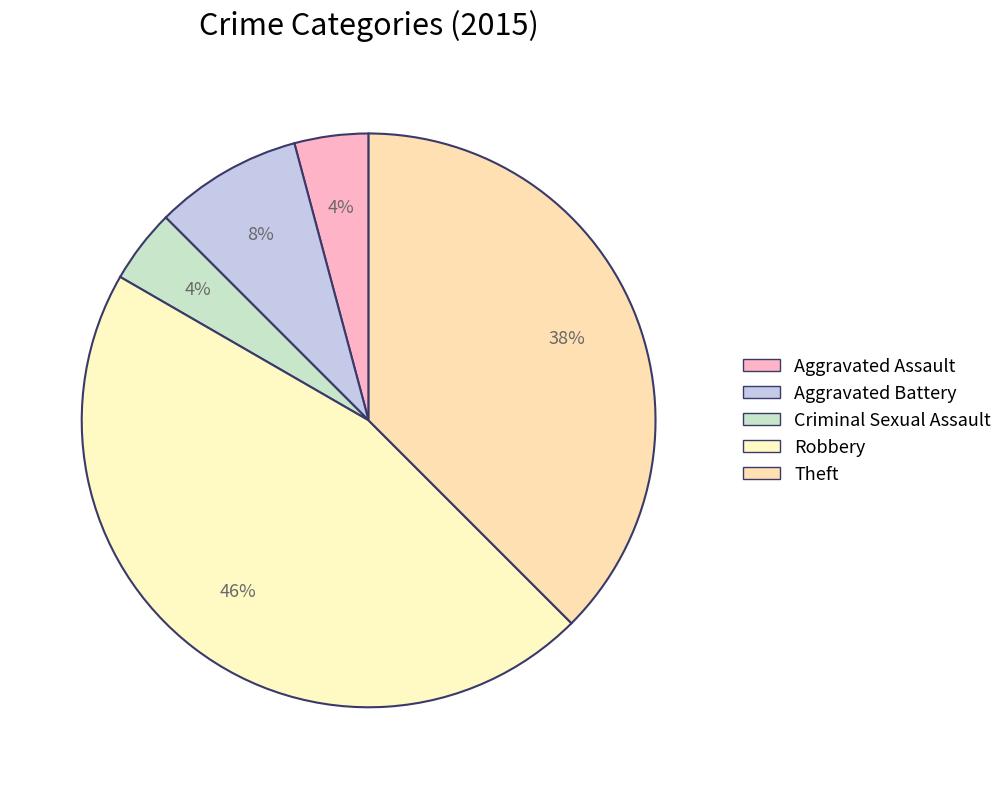

Is there any slice that represents more than half of the pie?

No